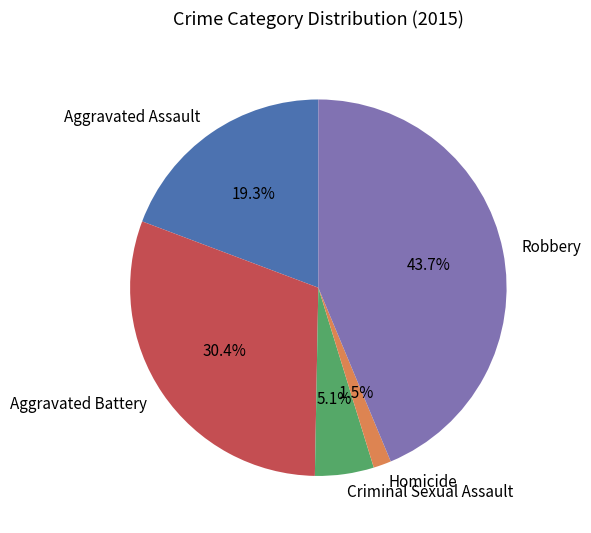

Rank the categories by value from highest to lowest.

Robbery, Aggravated Battery, Aggravated Assault, Criminal Sexual Assault, Homicide